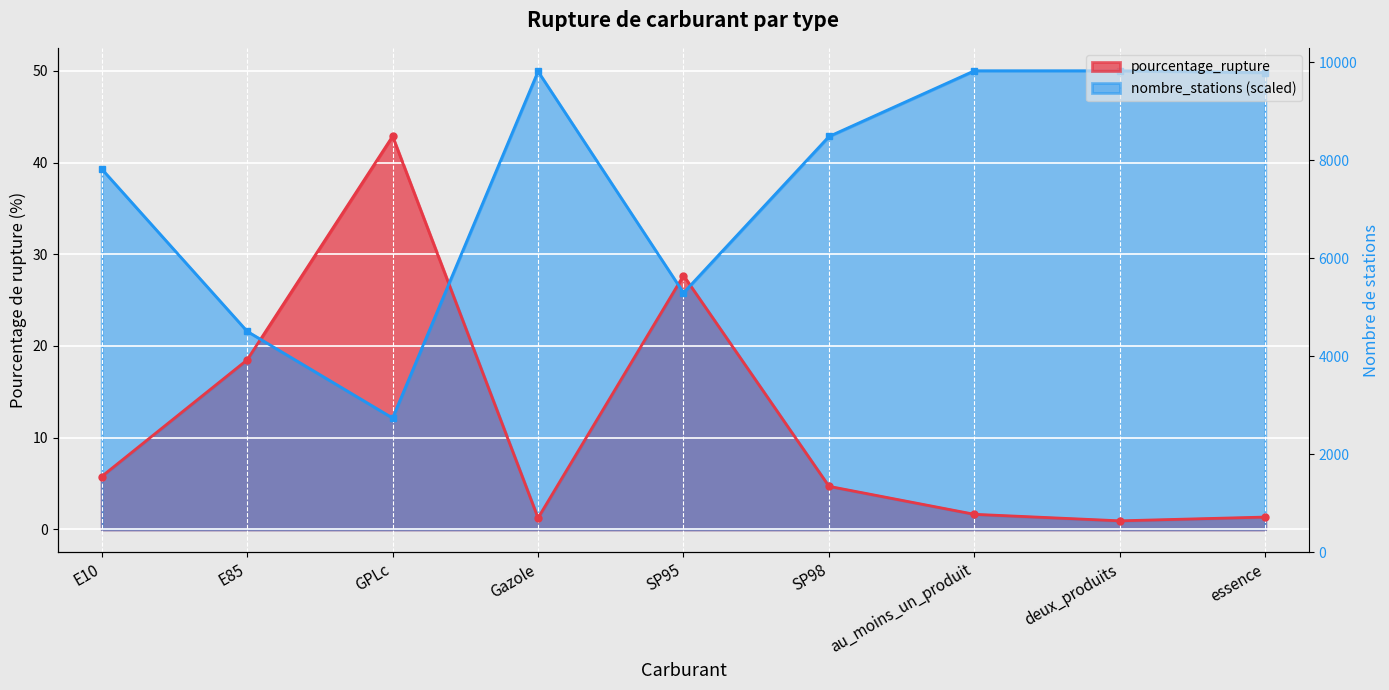

How many intersections are there between nombre_stations and pourcentage_rupture?

4